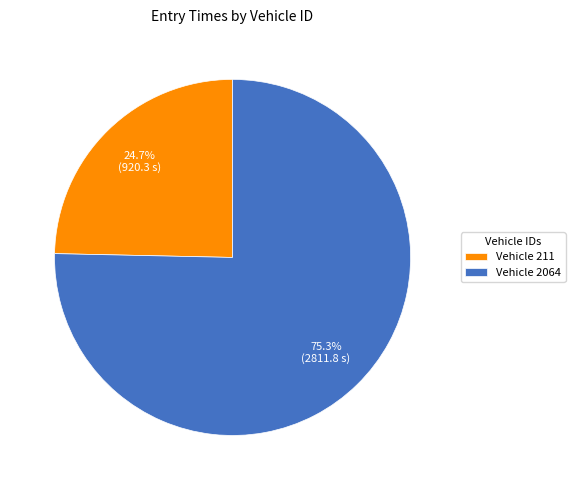

What percentage do Vehicle 211 and Vehicle 2064 together represent?

100.0%